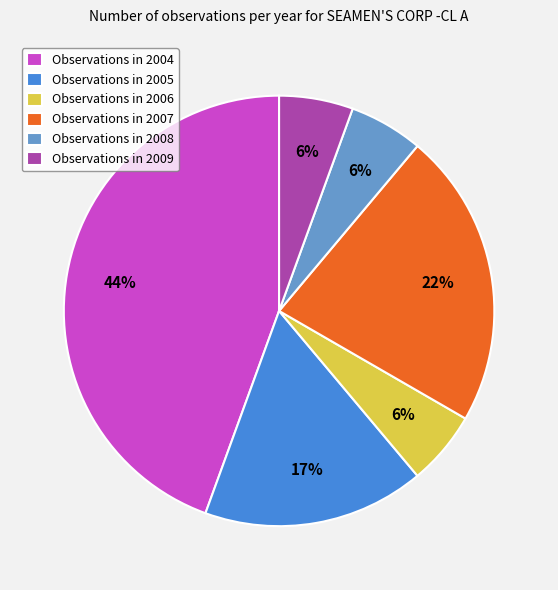

Does Observations in 2006 account for over 50% of the chart?

No